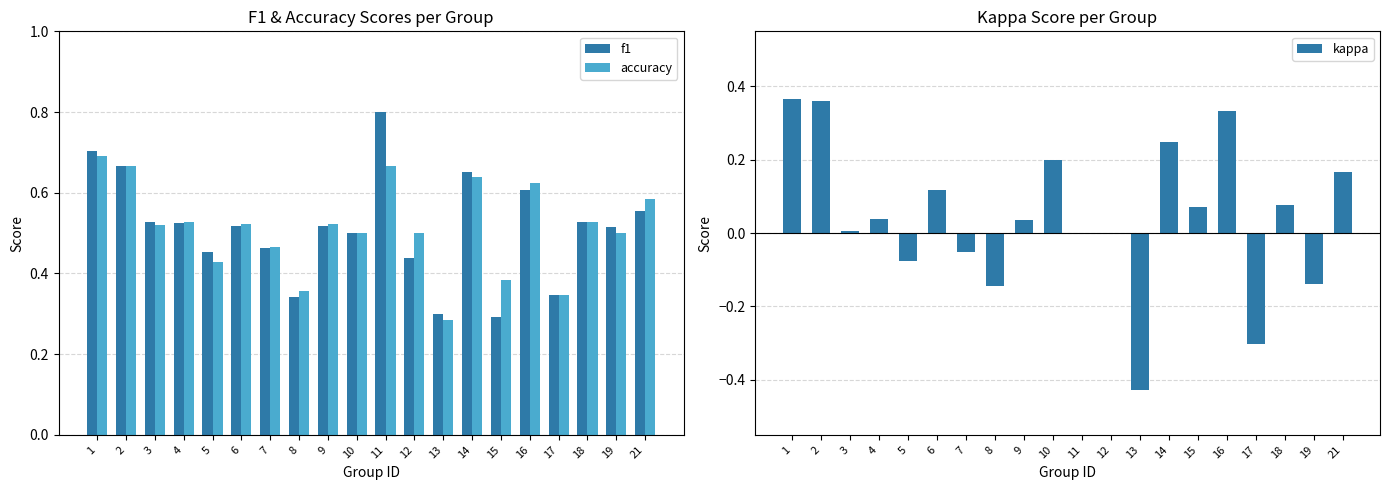

Which category has the lowest value in the f1 series?

15